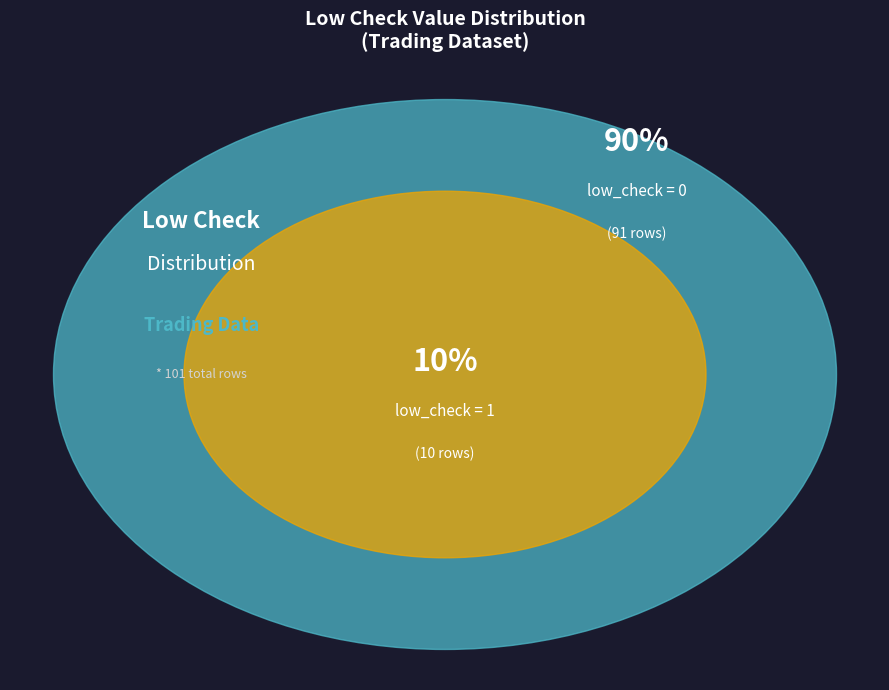

Do low_check=0 and low_check=1 together represent more than half of the pie?

Yes